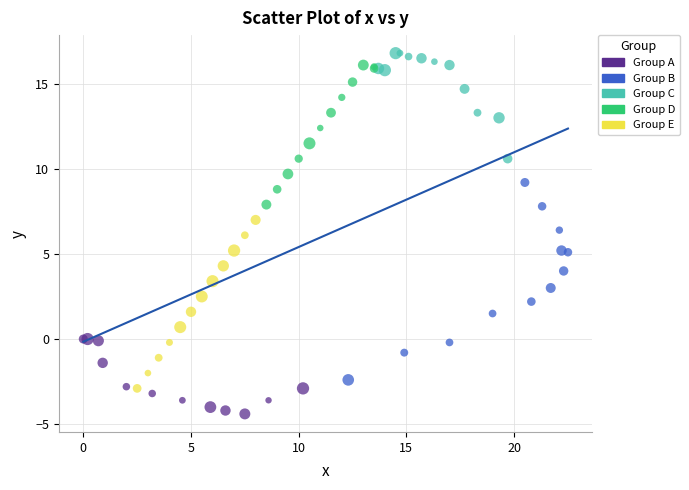

Which series contains the lowest Y value?

Group A